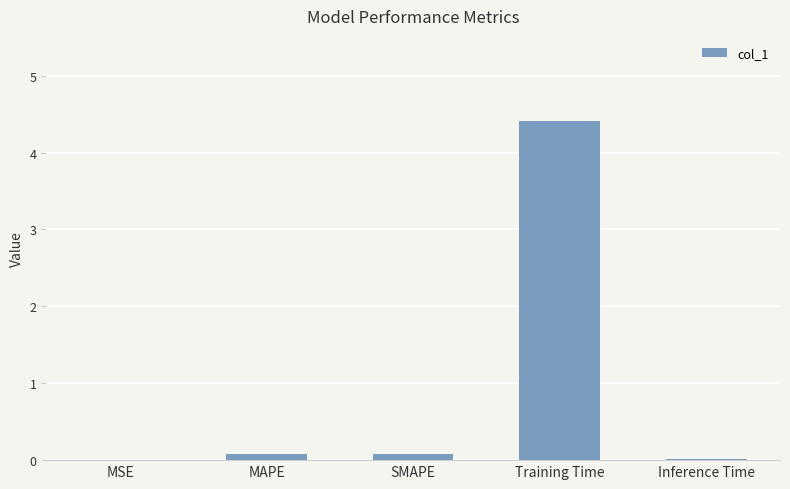

What is the sum of all values?

4.6